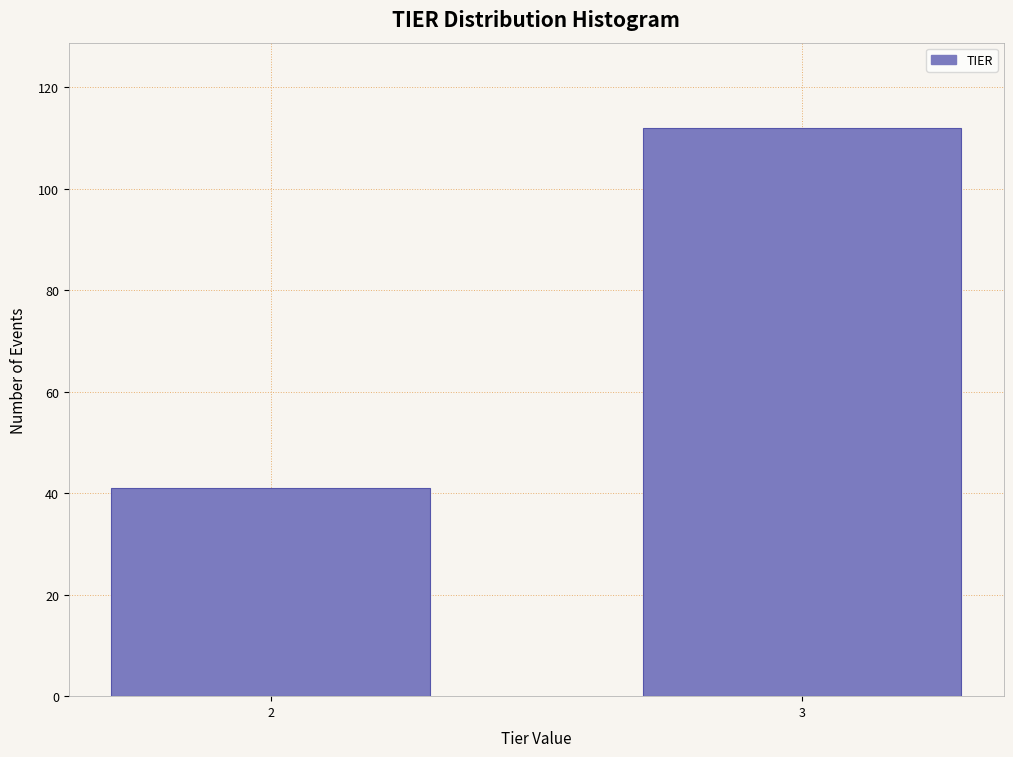

Reading left to right, extract all data points from this chart.

41	112